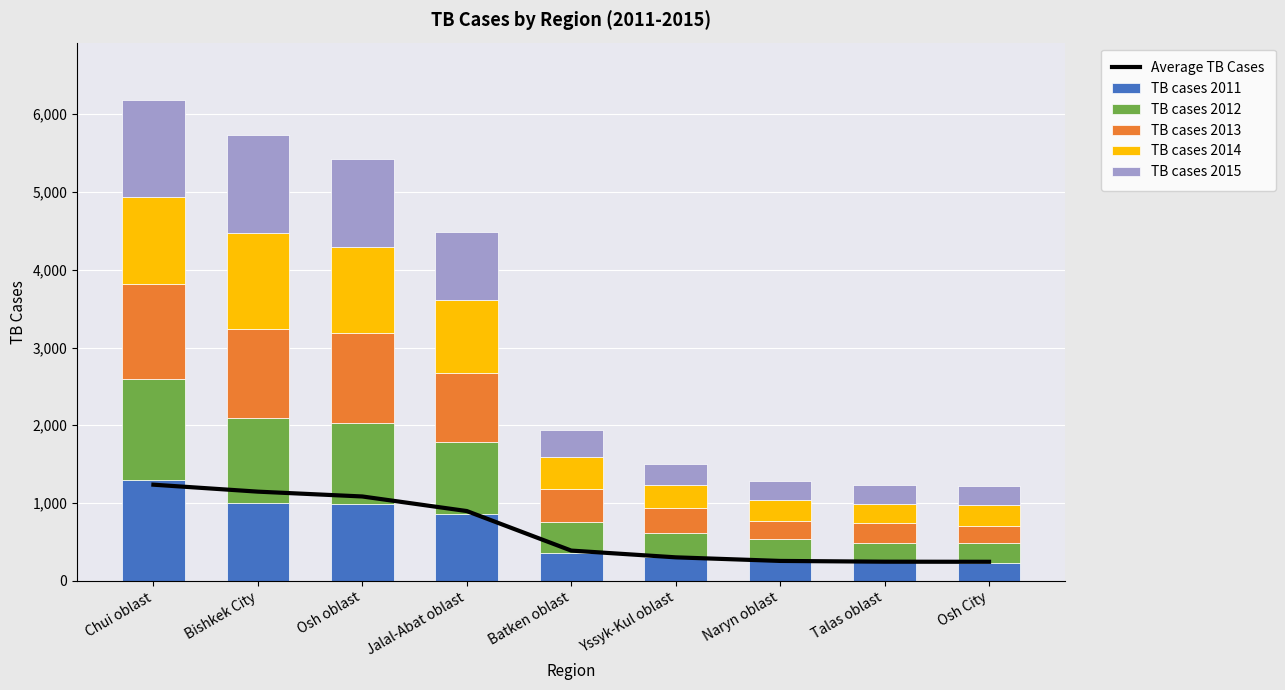

What is the maximum value for TB cases 2011?

1298